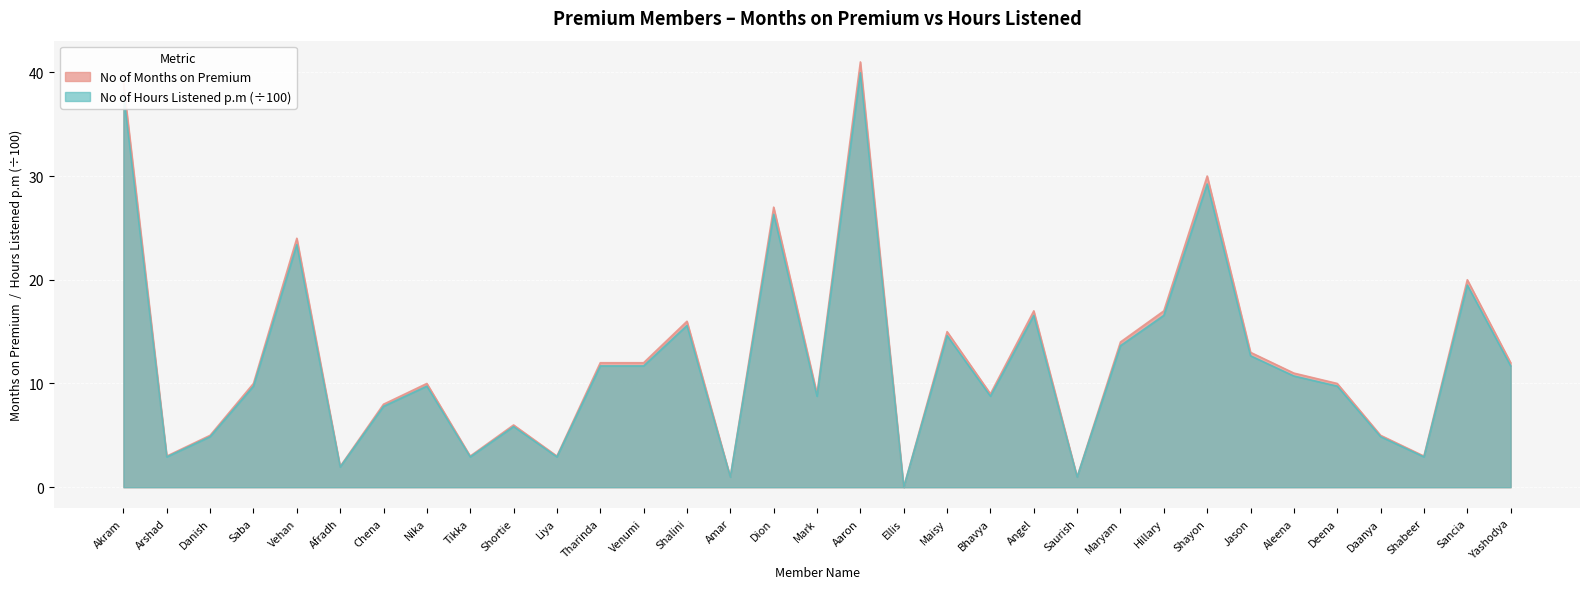

Count the number of data series in this chart.

2